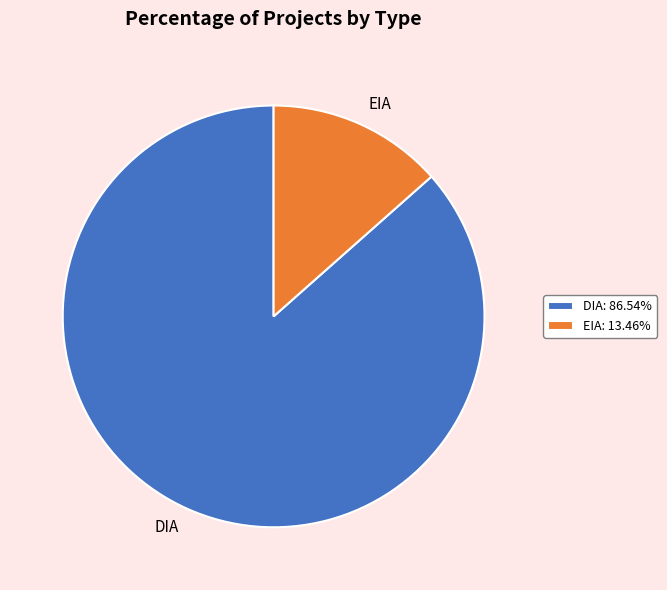

Rank the categories by value from highest to lowest.

DIA, EIA